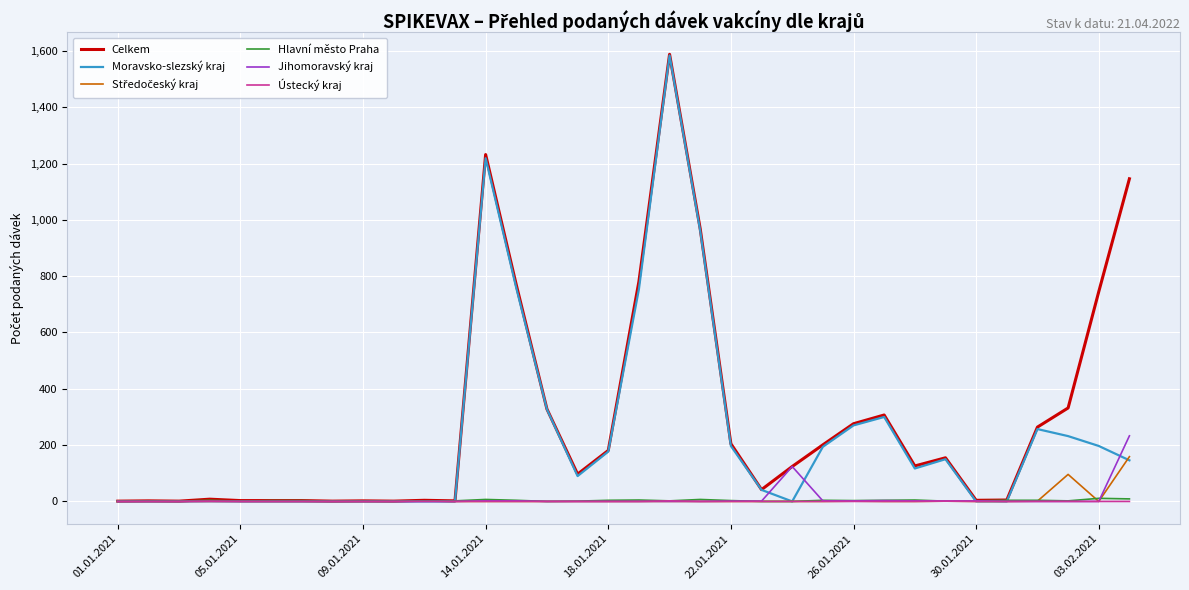

Which series has the widest spread of values?

Celkem